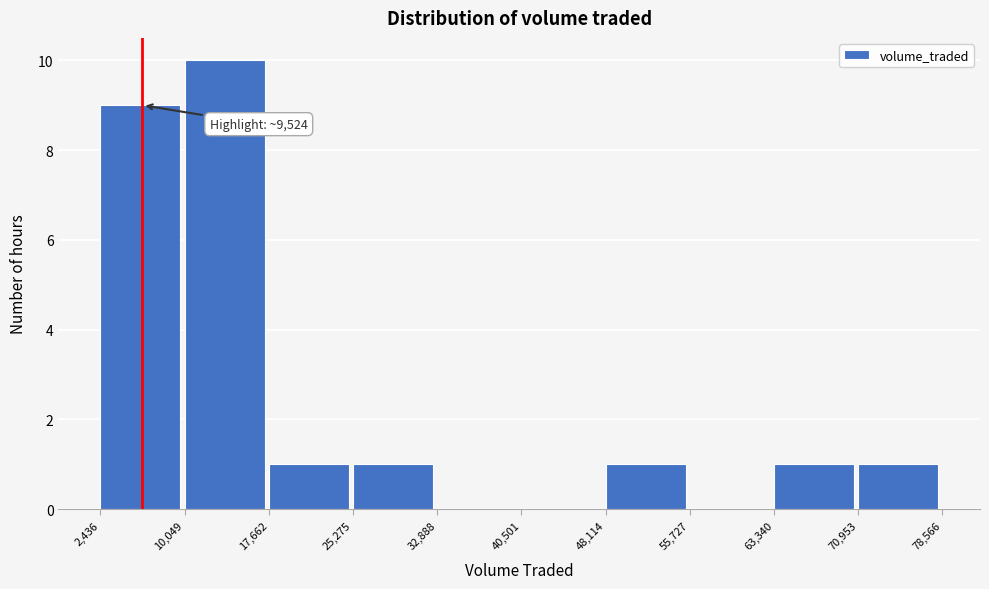

Which range on the x-axis has the tallest bar?

10,049 to 17,662